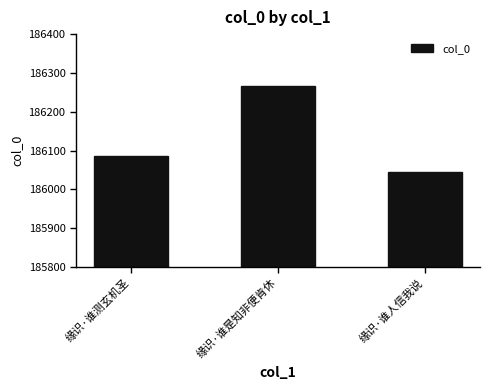

Where is the data nearest to the value 186156?

缘识·谁测玄机圣